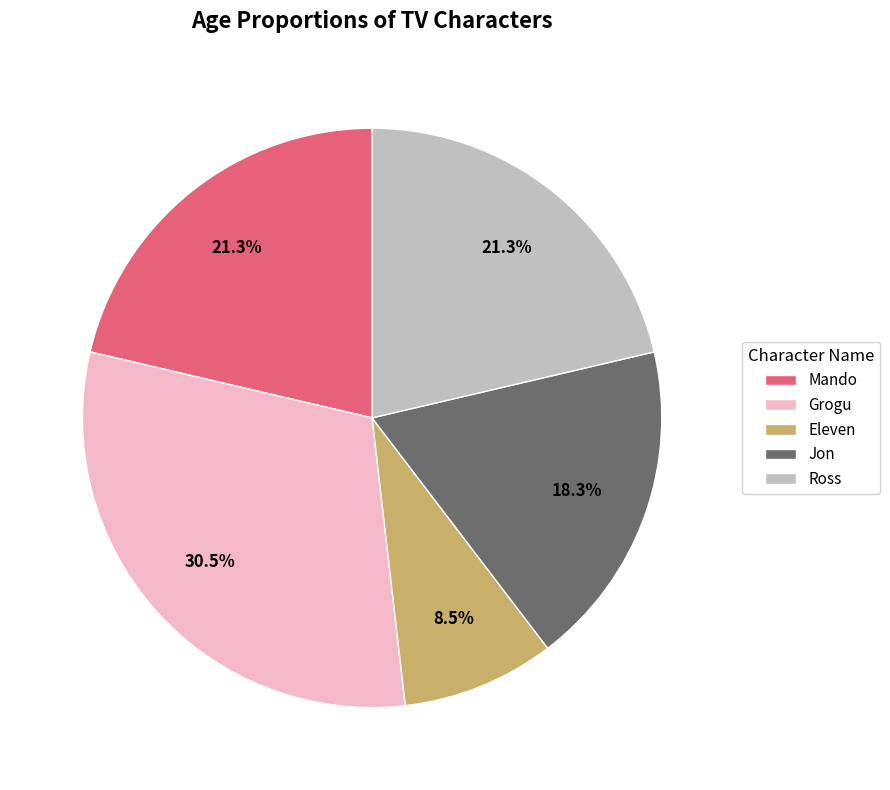

True or false: Ross accounts for 8% of the total.

False